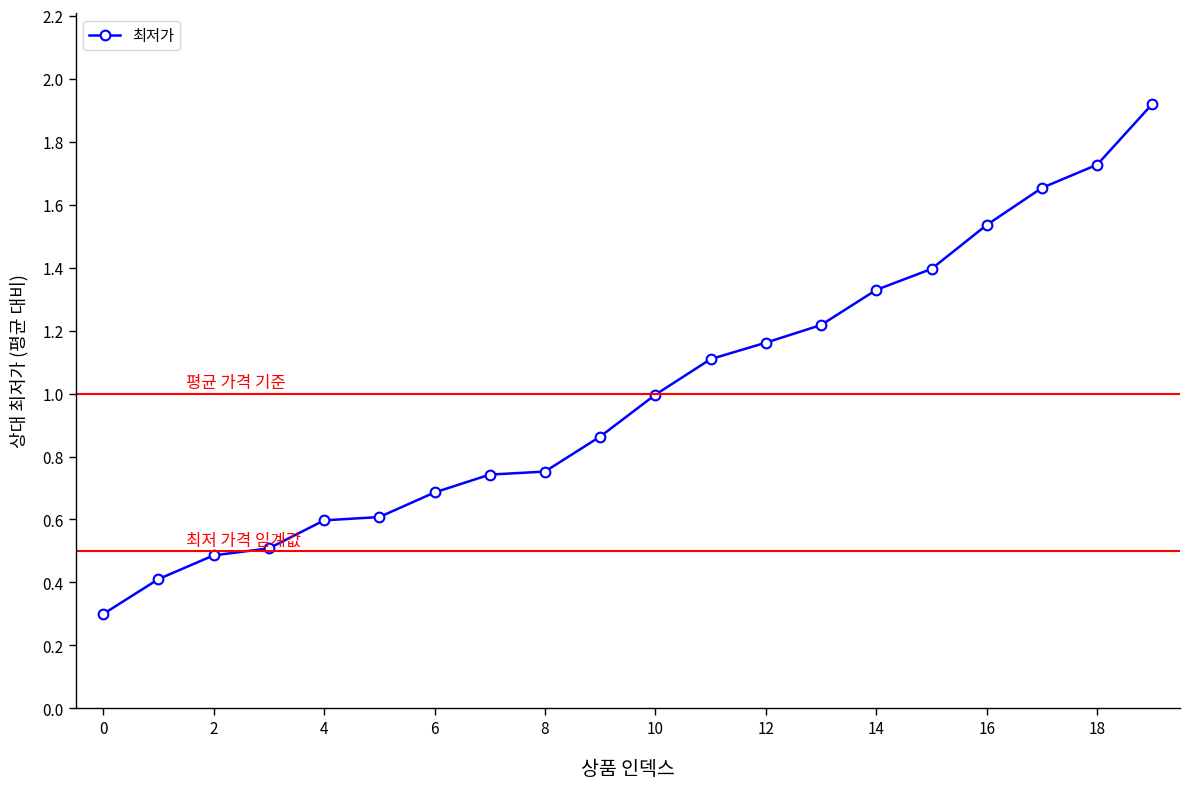

True or false: the data has more than 2 interior local peaks.

False